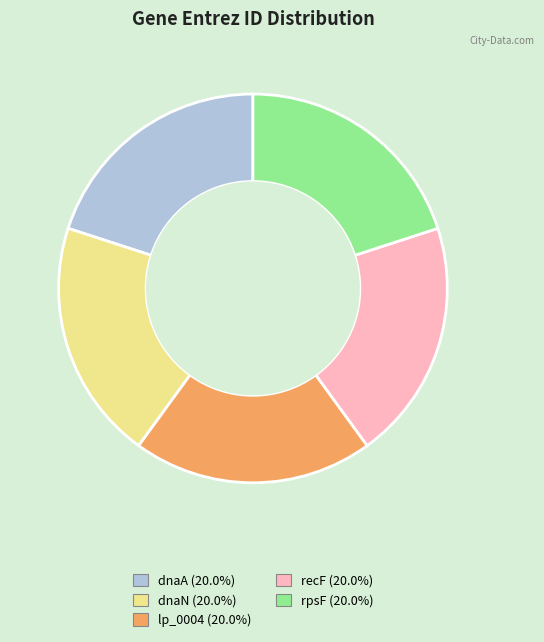

What is the ratio of the value at recF to the value at dnaN?

1.0